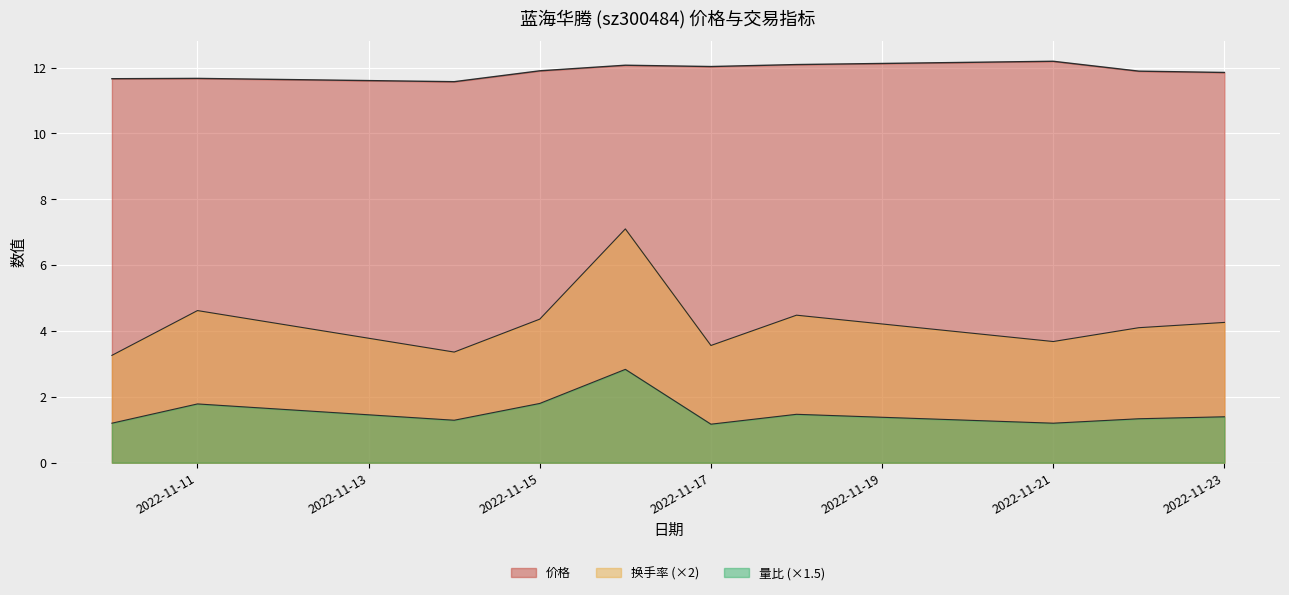

True or false: 换手率 and 量比 cross at least once.

False